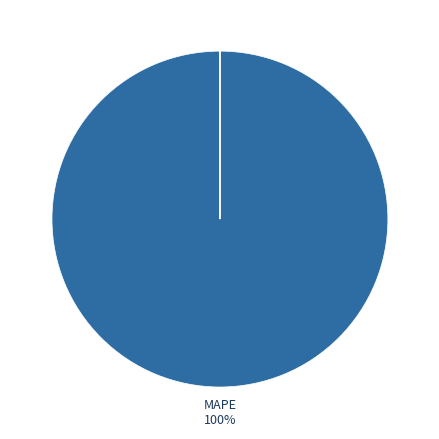

Is there a majority slice in this chart?

Yes